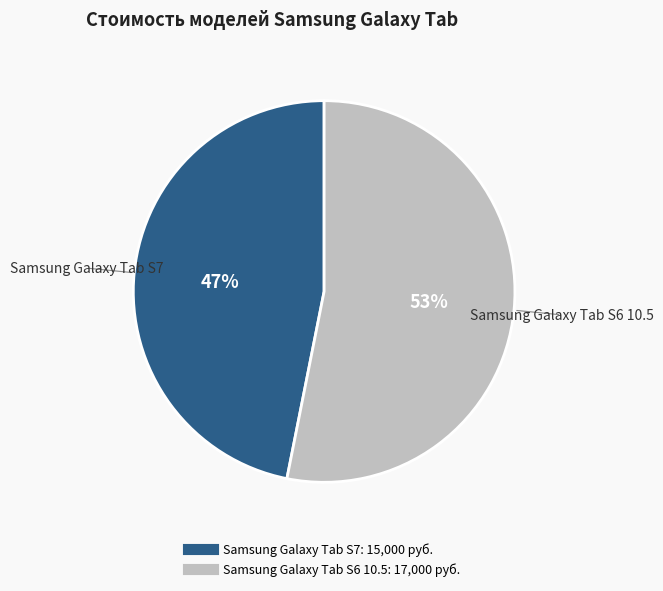

Which has a higher value, Samsung Galaxy Tab S7 or Samsung Galaxy Tab S6 10.5?

Samsung Galaxy Tab S6 10.5